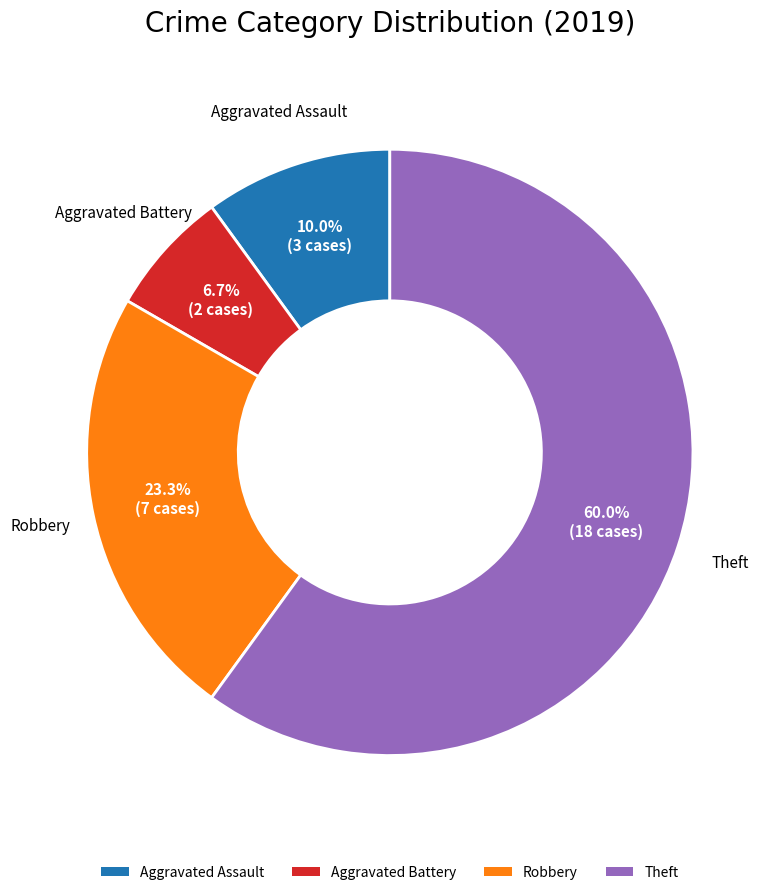

To the nearest percent, what is the difference between the Aggravated Assault and Aggravated Battery slice percentages?

3%